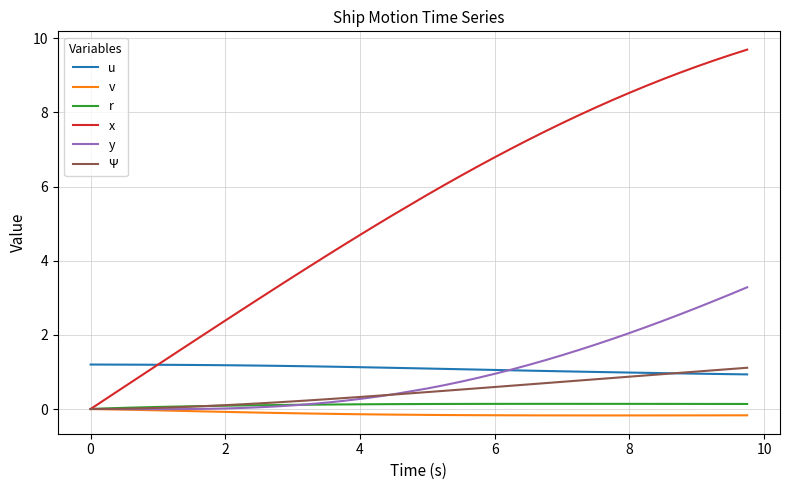

Which series has the widest spread of values?

x